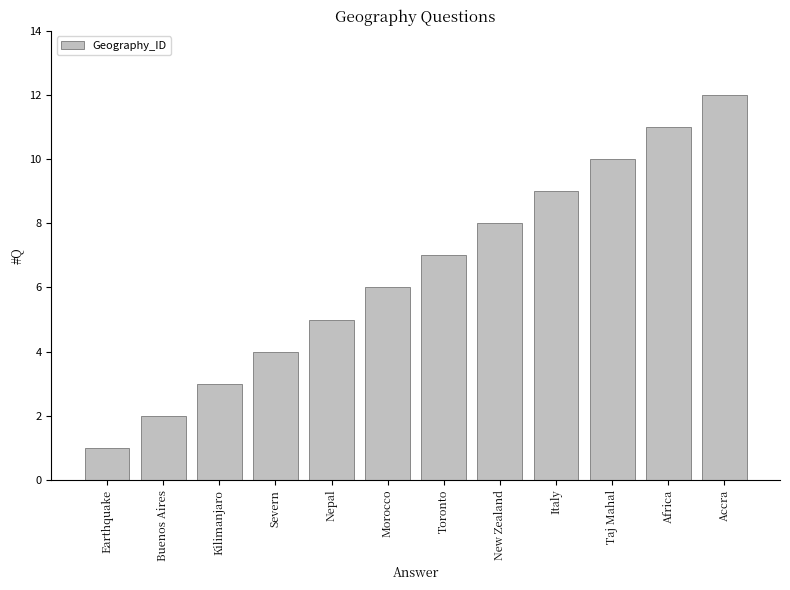

Rank the categories by value from lowest to highest.

Earthquake, Buenos Aires, Kilimanjaro, Severn, Nepal, Morocco, Toronto, New Zealand, Italy, Taj Mahal, Africa, Accra